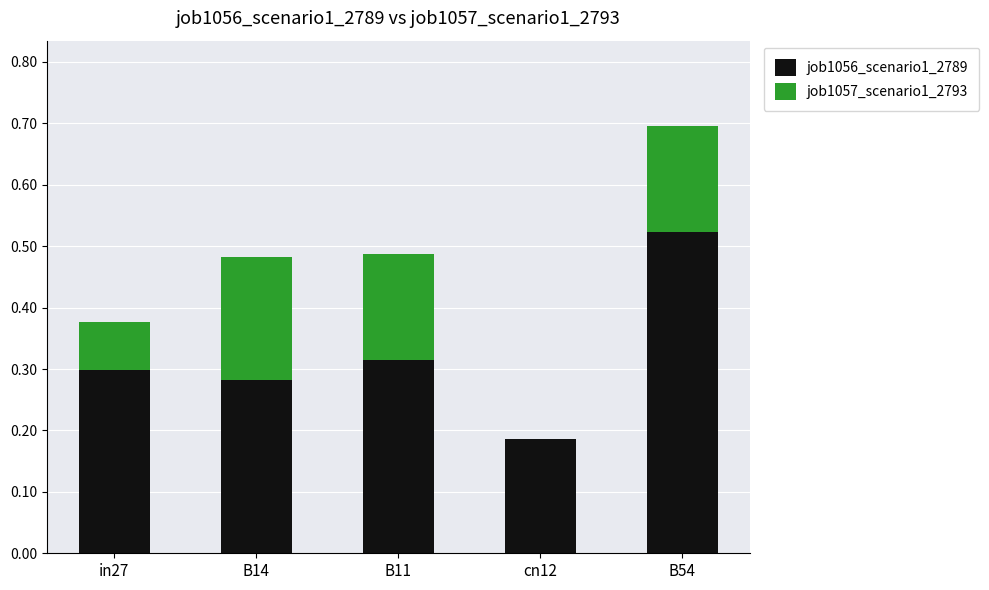

What is the total value across all series at B54?

0.7